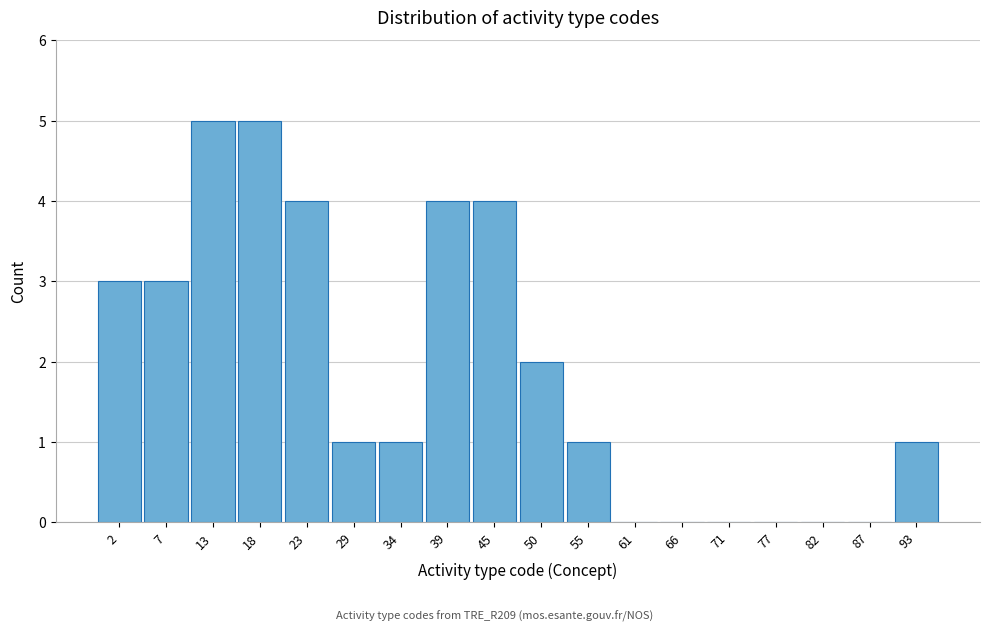

Reading left to right, what are all the values shown in this chart?

2=3	7=3	13=5	18=5	23=4	29=1	34=1	39=4	45=4	50=2	55=1	61=0	66=0	71=0	77=0	82=0	87=0	93=1